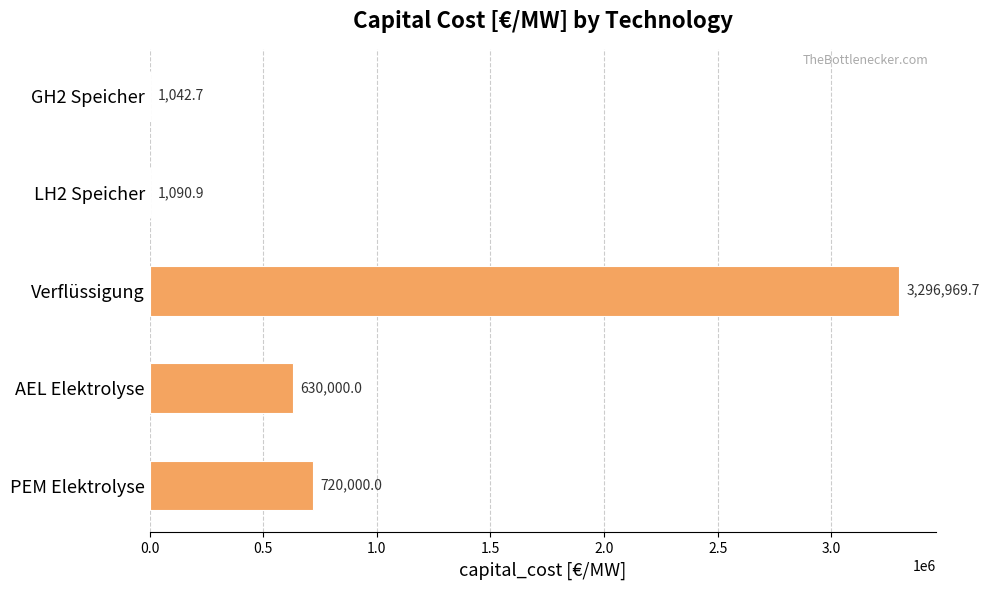

Between LH2 Speicher and AEL Elektrolyse, which is larger?

AEL Elektrolyse